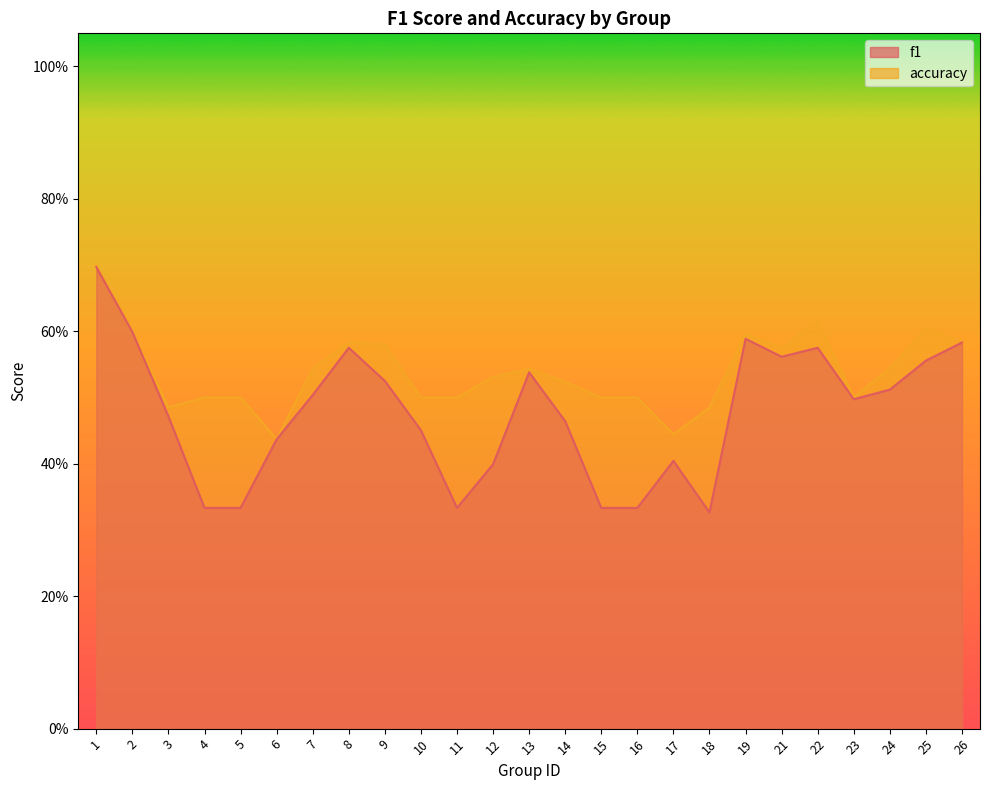

Reading left to right, list all the values displayed in this chart.

f1: 0.7	0.6	0.5	0.3	0.3	0.4	0.5	0.6	0.5	0.5	0.3	0.4	0.5	0.5	0.3	0.3	0.4	0.3	0.6	0.6	0.6	0.5	0.5	0.6	0.6
accuracy: 0.7	0.6	0.5	0.5	0.5	0.4	0.5	0.6	0.6	0.5	0.5	0.5	0.5	0.5	0.5	0.5	0.4	0.5	0.6	0.6	0.6	0.5	0.5	0.6	0.6